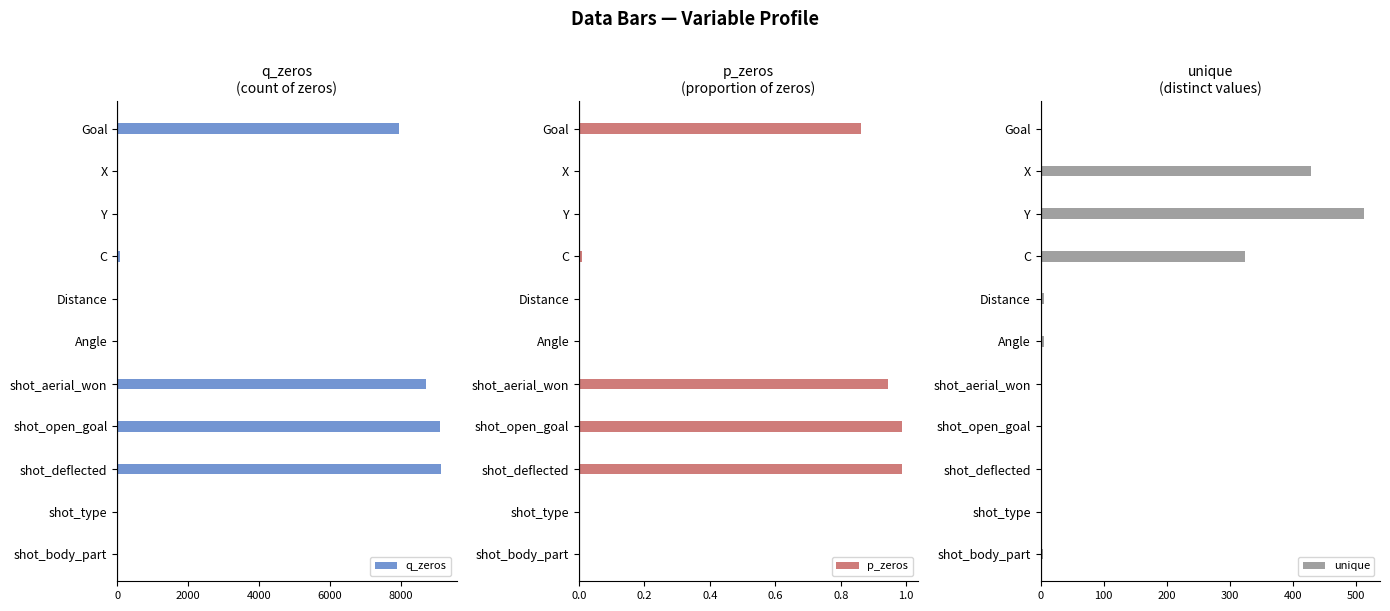

What value does the q_zeros series have at shot_open_goal?

9116